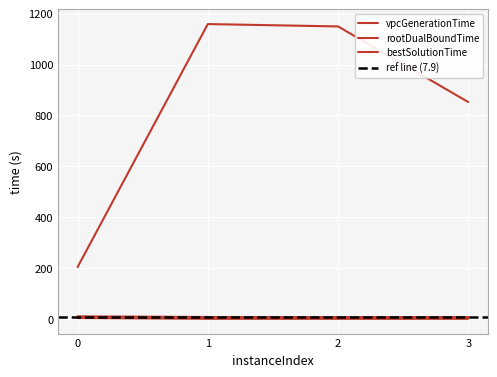

What are all the series names shown in the legend?

vpcGenerationTime, rootDualBoundTime, bestSolutionTime